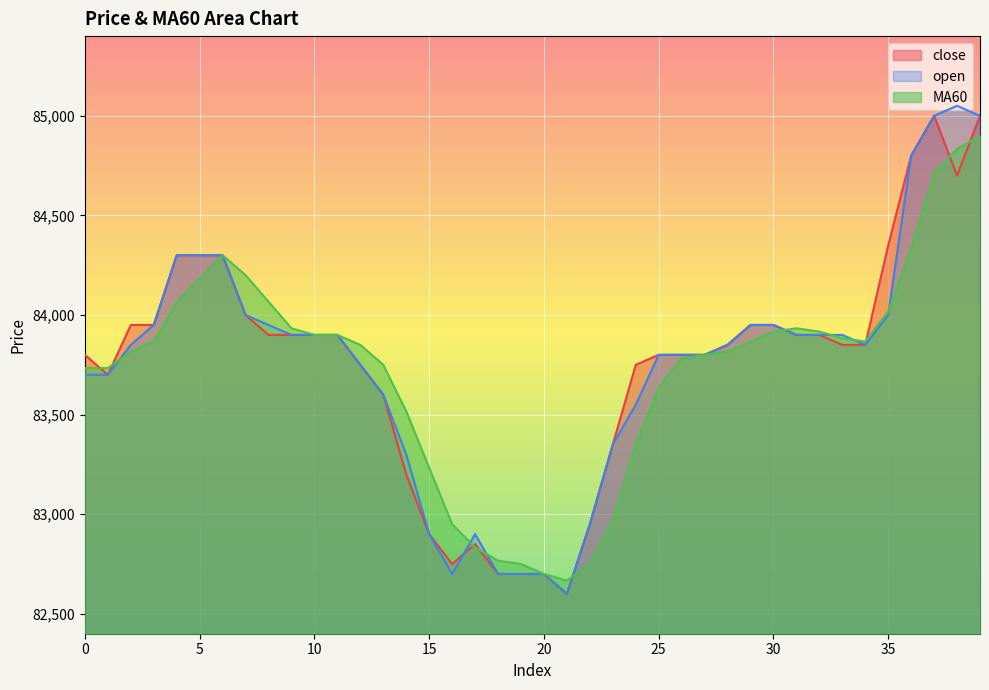

Between 36 and 16, which is larger?

36